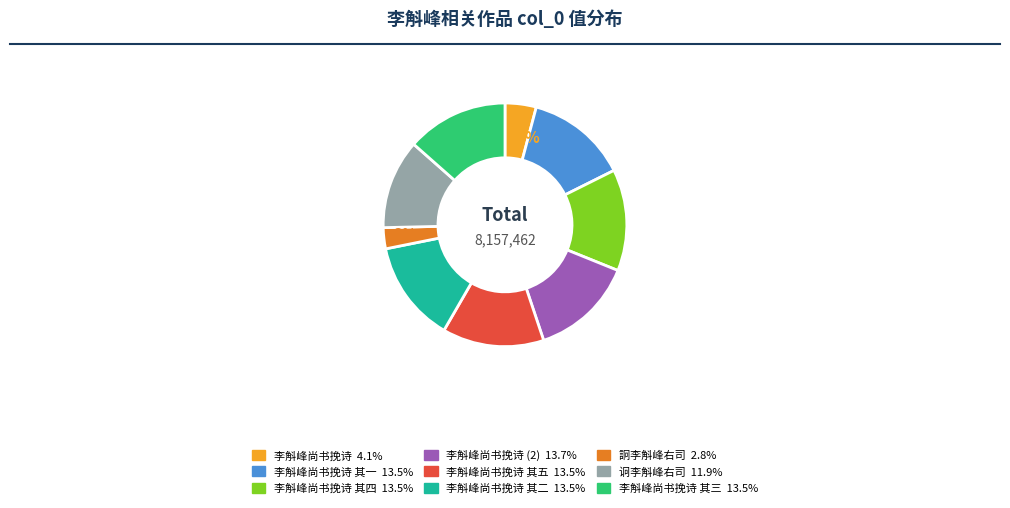

Does any single category account for the majority?

No